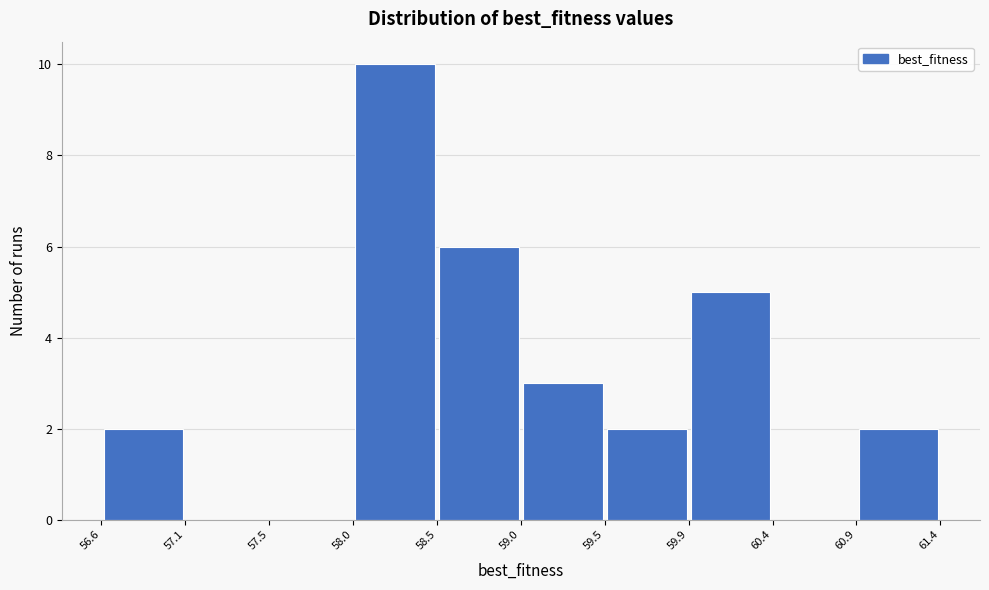

How tall is the bar that spans 59.9 to 60.4 on the x-axis? The values are not printed on the chart, so give them approximately, as read against the axis.

5